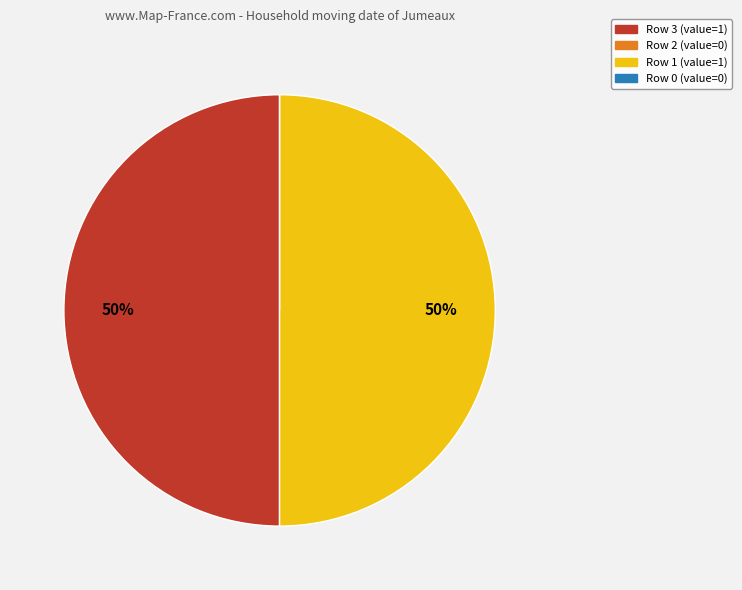

True or false: Row 1 (value=1) accounts for 42% of the total.

False